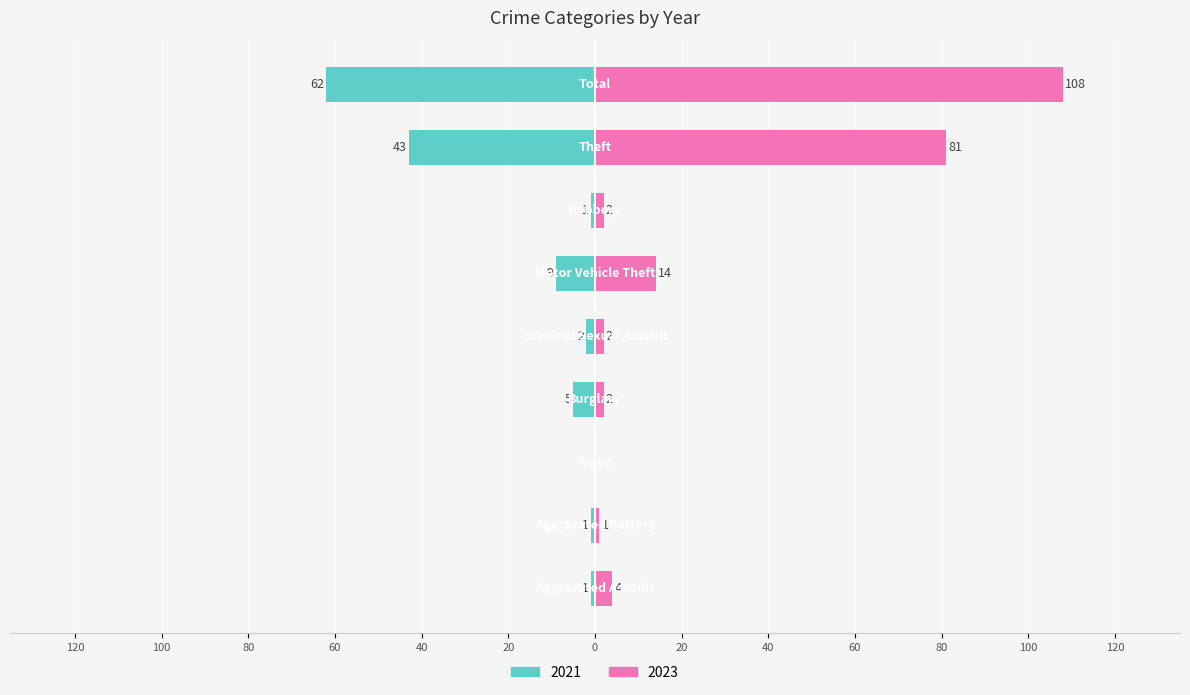

At Aggravated Battery, list the series in order from largest to smallest.

2023, 2021